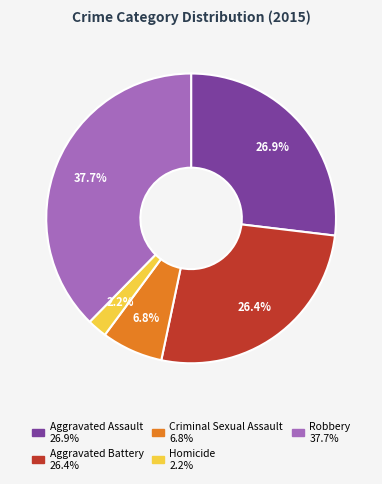

Approximately how many times larger is the value at Aggravated Battery compared to Homicide?

12.0